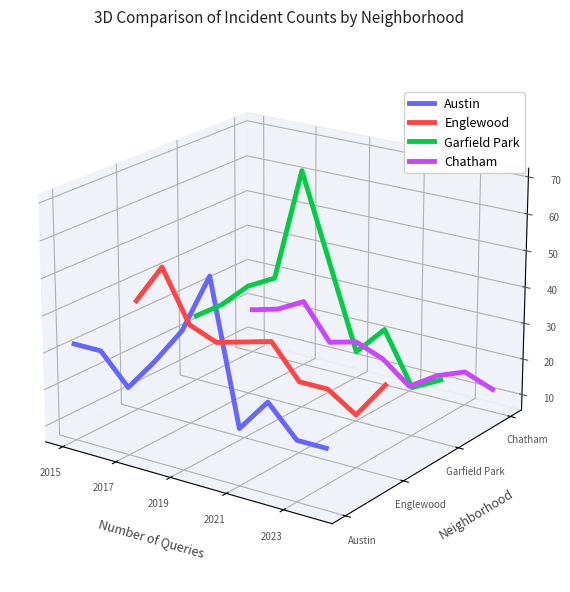

Is the value of Garfield Park at 6 greater than the value of Chatham at 2017?

No